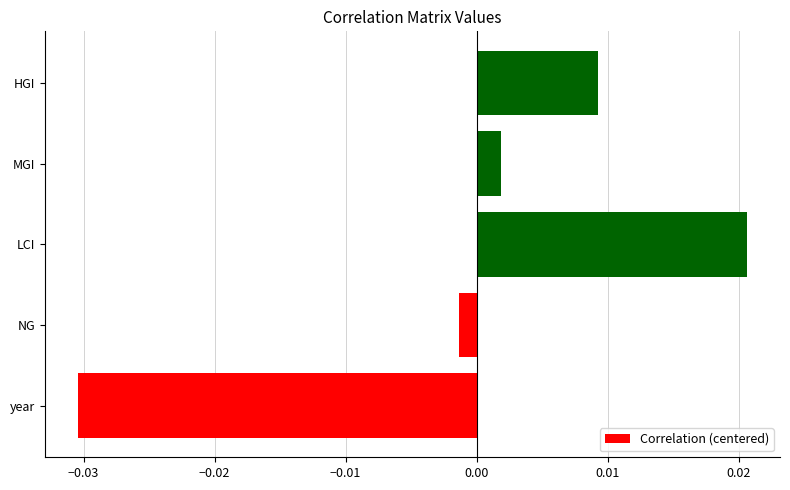

Are the bars horizontal?

Yes